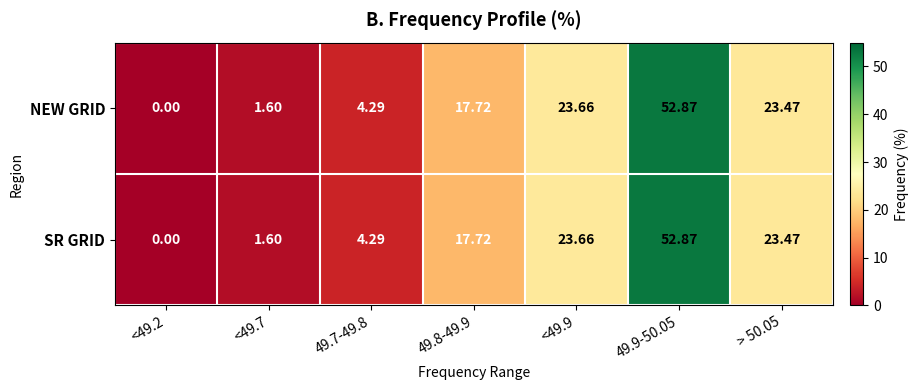

Is the value of NEW GRID at 49.8-49.9 greater than the value of SR GRID at <49.7?

Yes